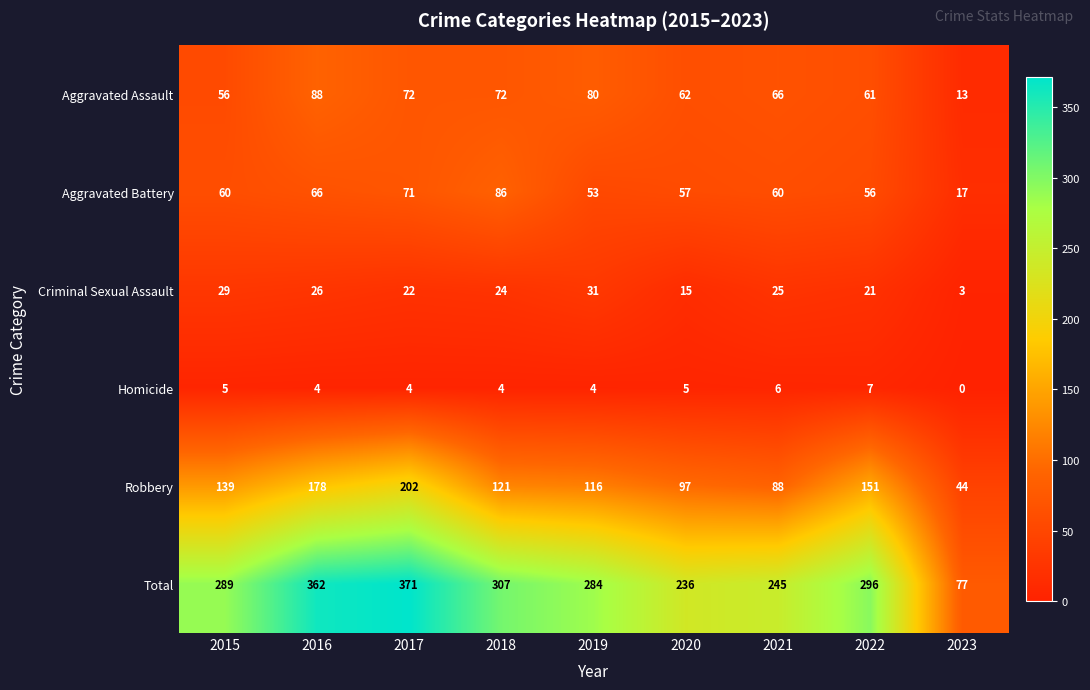

Where is Total nearest to the value 224?

2020